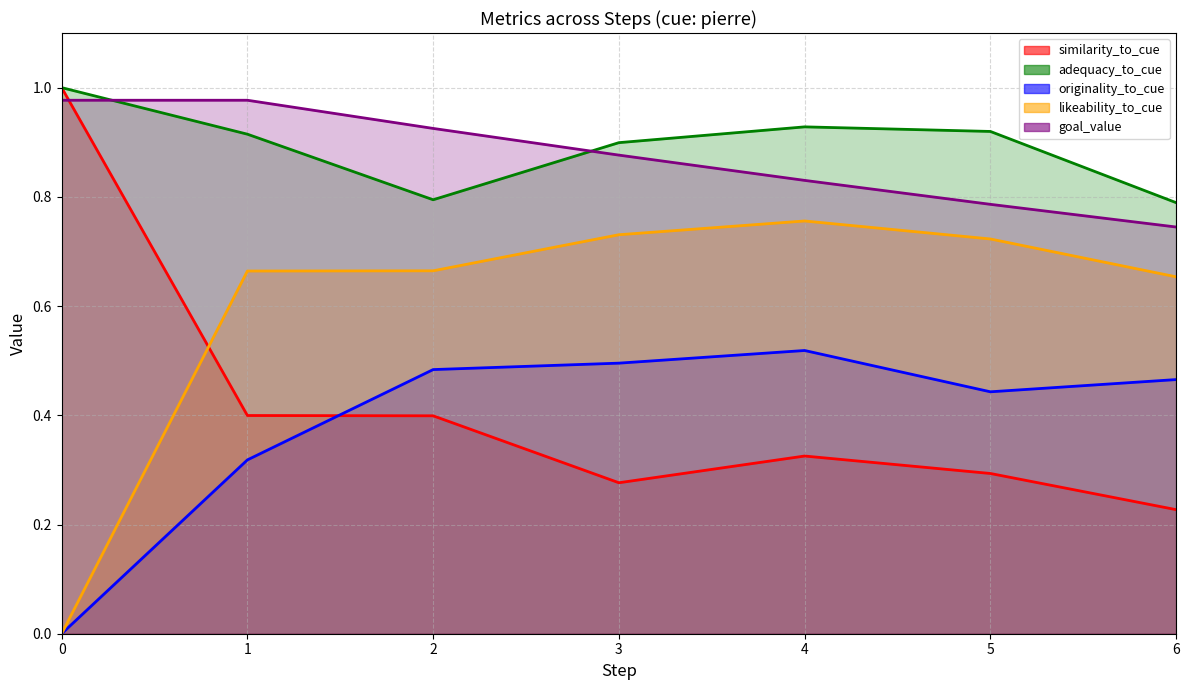

The likeability_to_cue series shows 0.0 at 0. True or false?

True